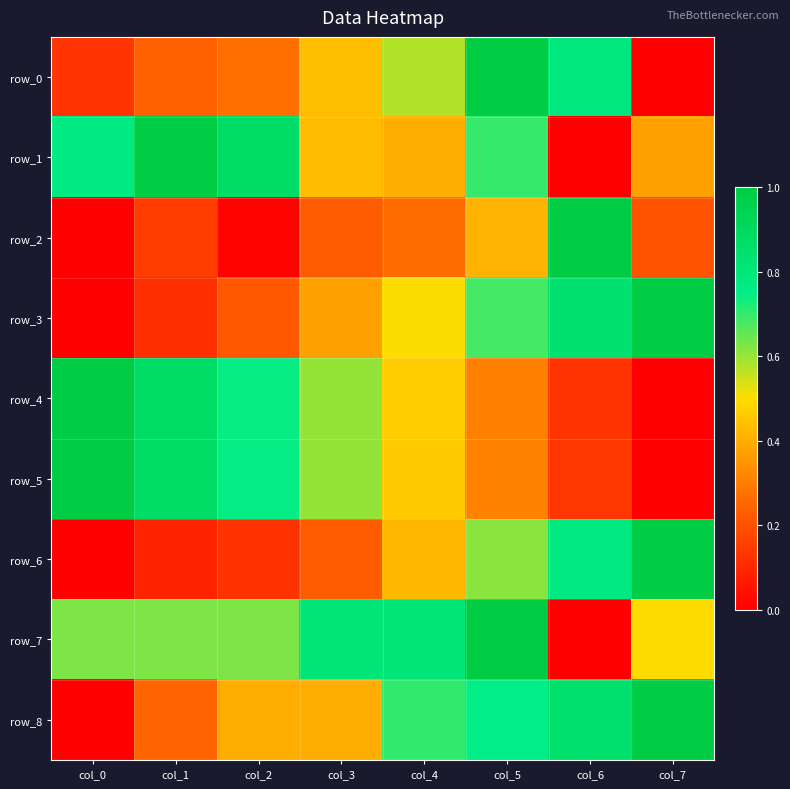

What is the difference between the maximum and second lowest values in the row_4 series?

0.9